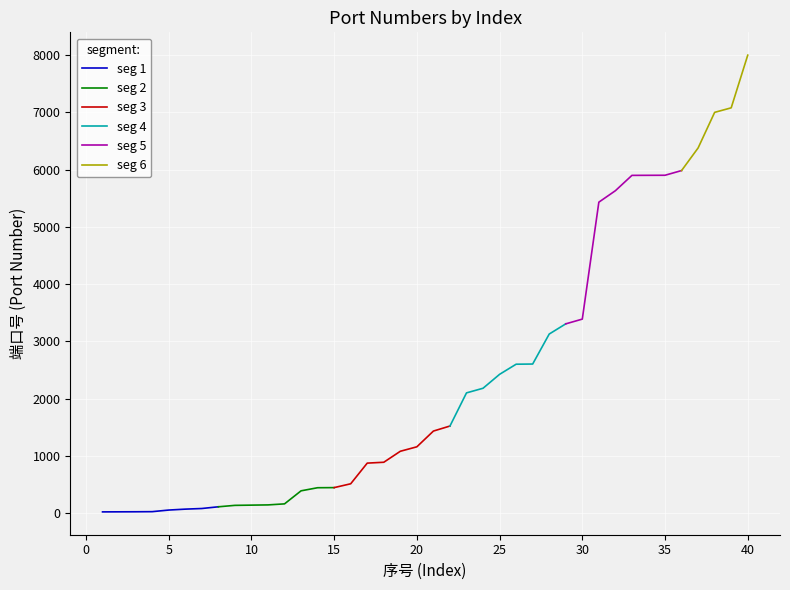

What is the difference between the Index values at 21 and 10?

11